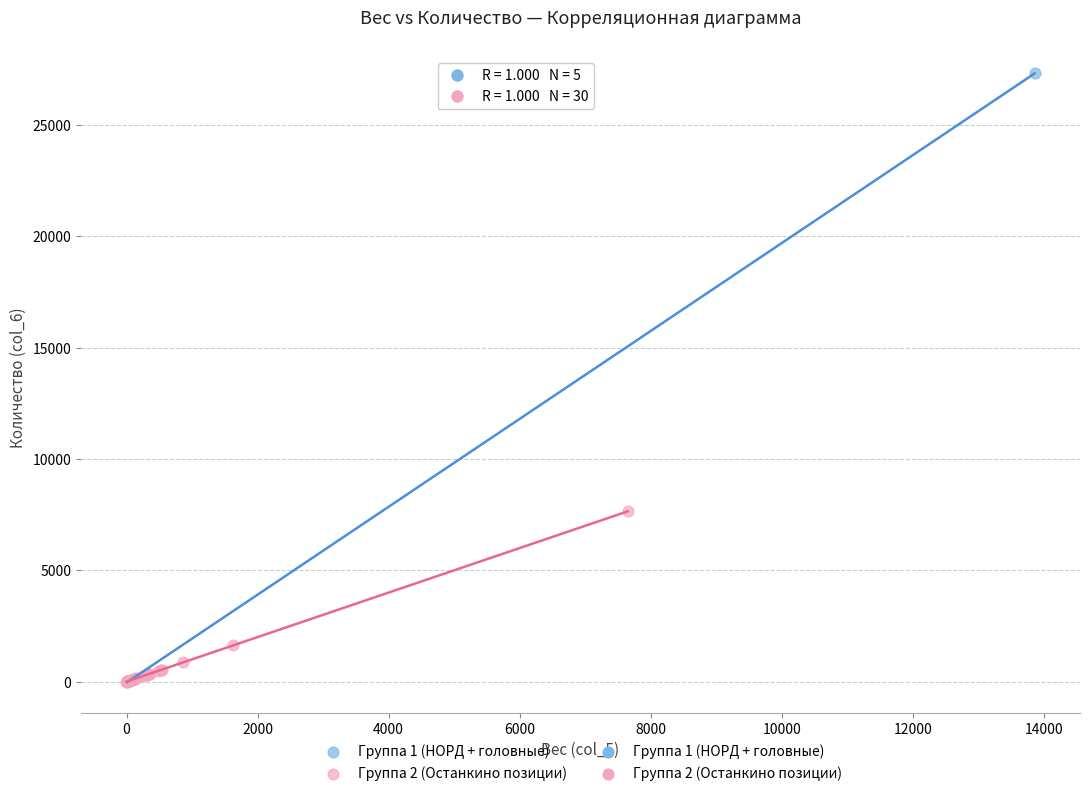

Which series has the largest Y range (max minus min)?

Группа 1 (НОРД + головные)